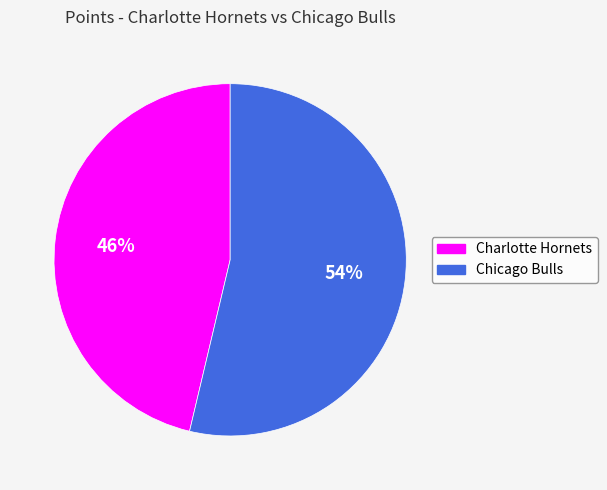

To the nearest percent, what is the combined percentage of Chicago Bulls and Charlotte Hornets?

100%